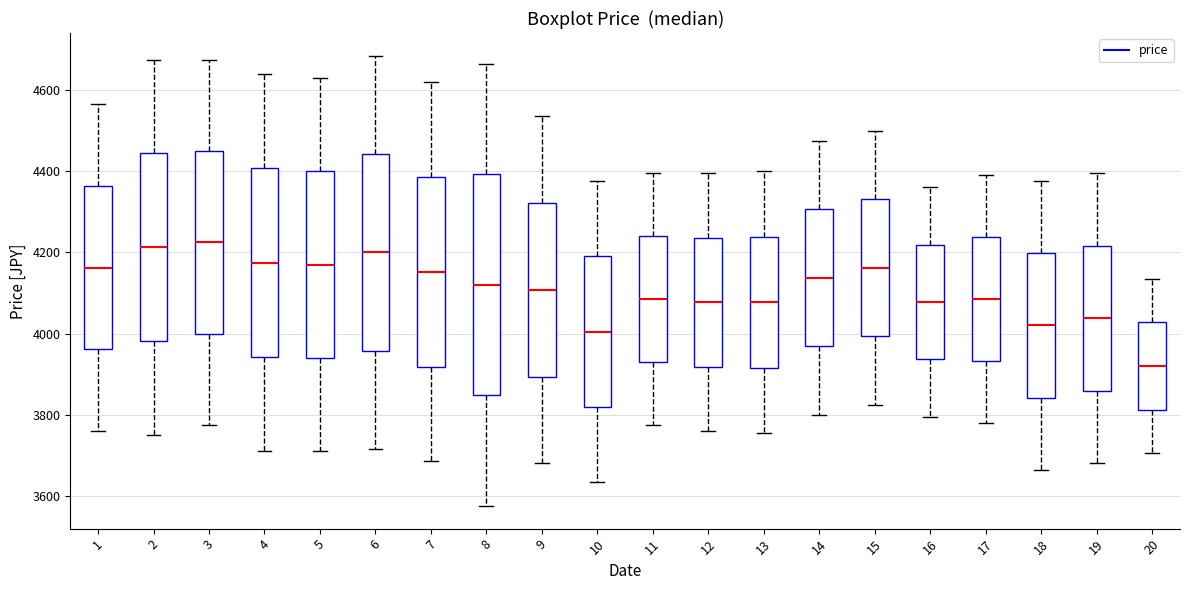

Where does the upper whisker of the box at x = 17 end on the y-axis? The values are not printed on the chart, so give them approximately, as read against the axis.

4400